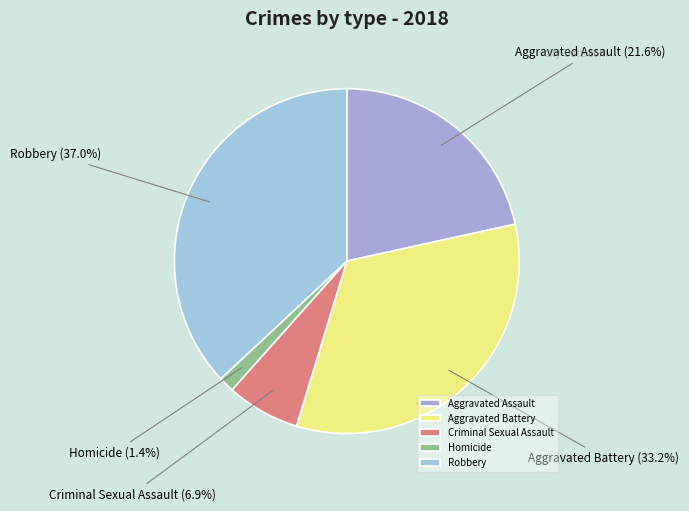

Is there any slice that represents more than half of the pie?

No